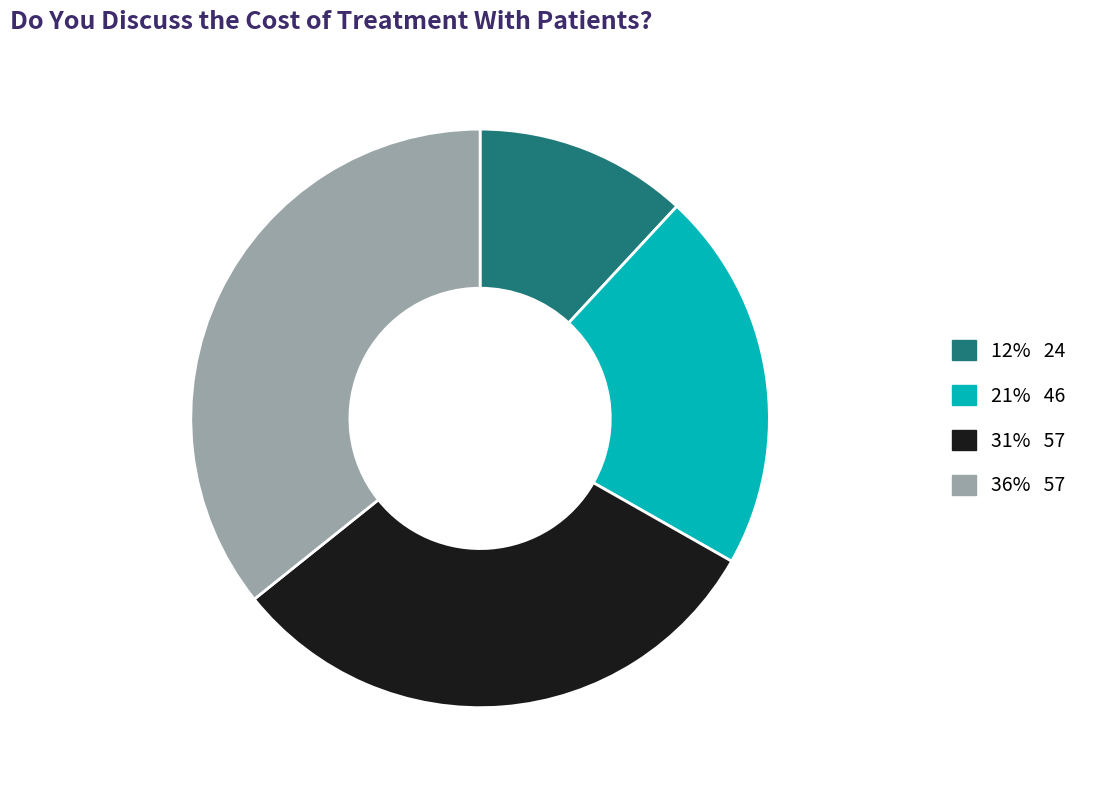

Is there any slice that represents more than half of the pie?

No